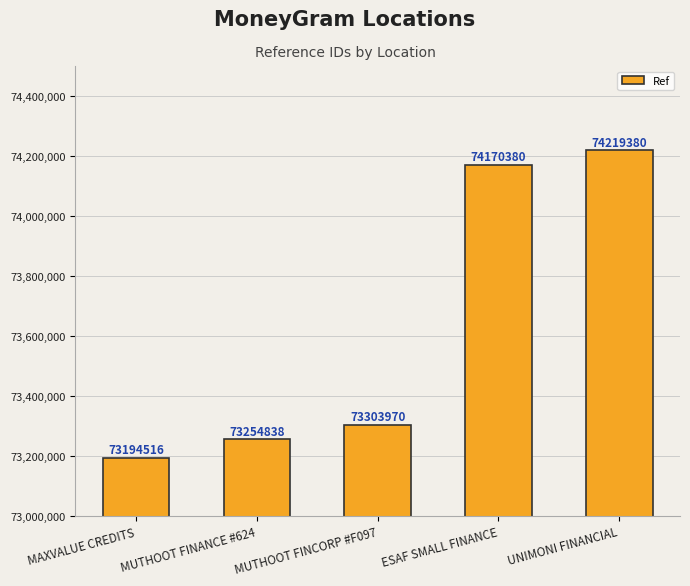

Rank the categories by value from lowest to highest.

MAXVALUE CREDITS, MUTHOOT FINANCE #624, MUTHOOT FINCORP #F097, ESAF SMALL FINANCE, UNIMONI FINANCIAL